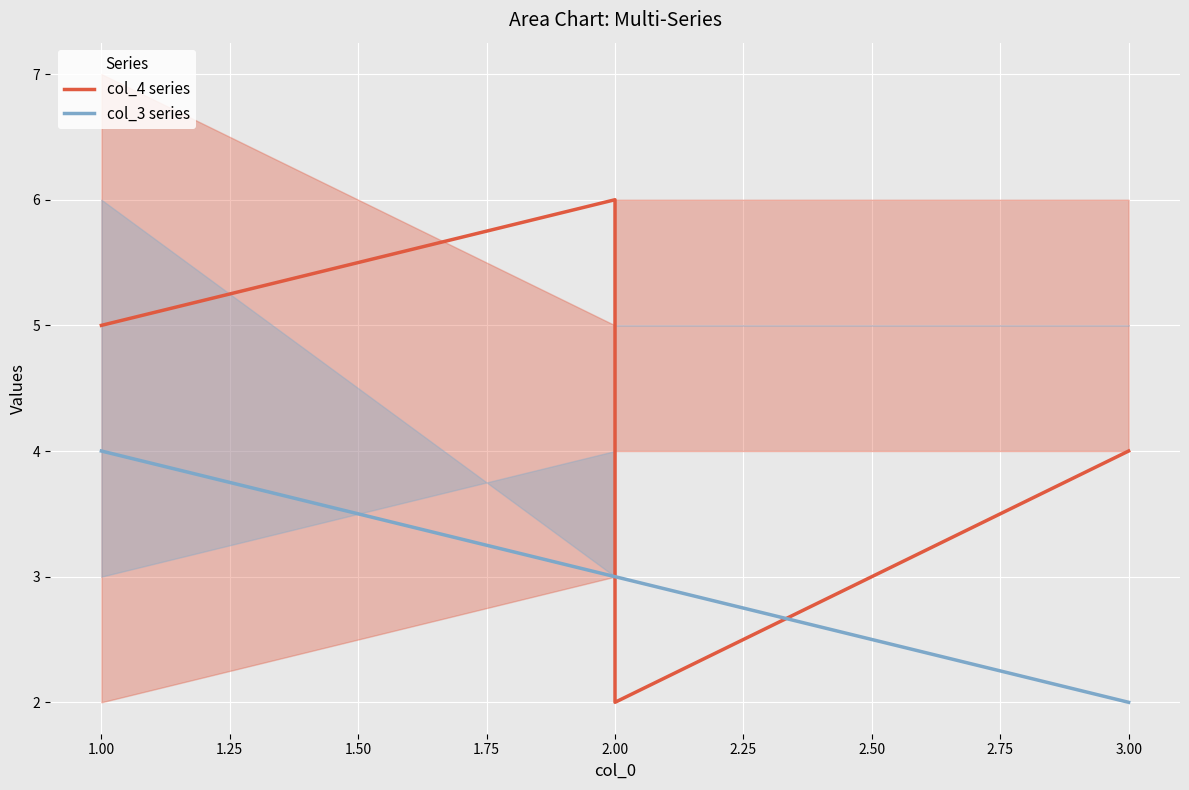

What is the sum of all col_3 series values?

12